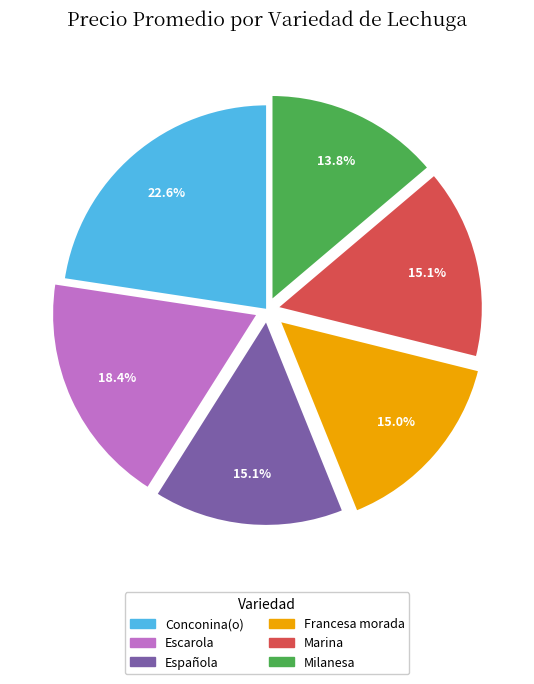

To the nearest percent, what is the average slice percentage?

17%